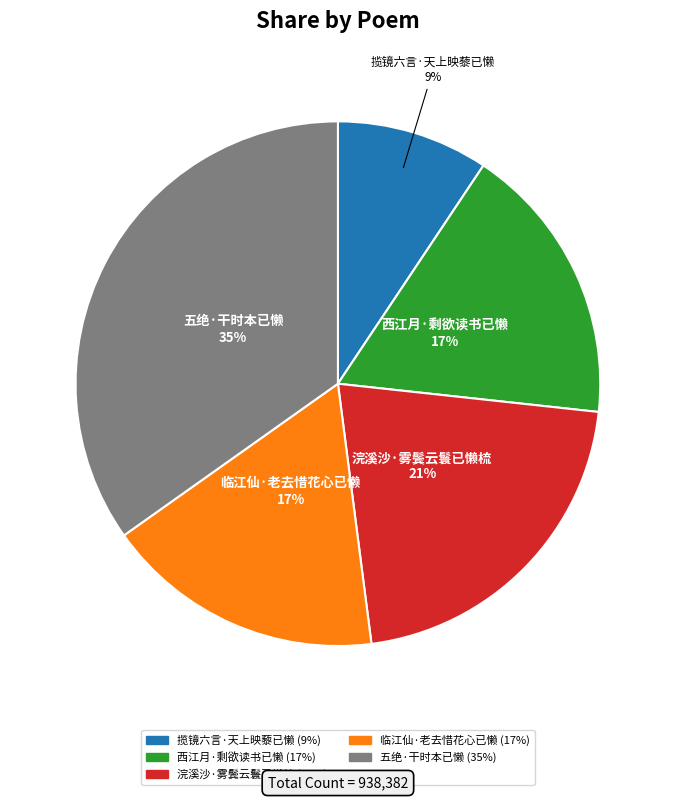

Which has a higher value, 揽镜六言·天上映藜已懒 or 五绝·干时本已懒?

五绝·干时本已懒